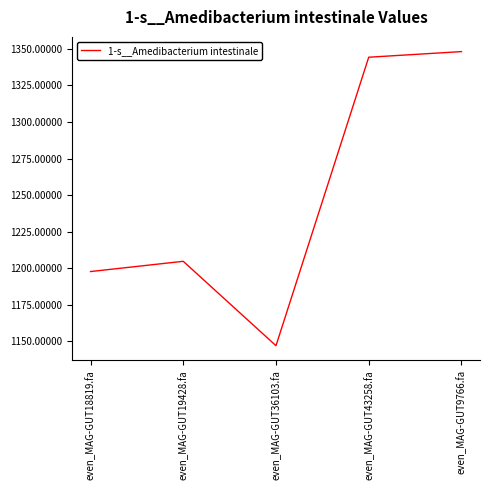

Reading left to right, list all the values displayed in this chart.

even_MAG-GUT18819.fa=1197.7	even_MAG-GUT19428.fa=1204.7	even_MAG-GUT36103.fa=1147.0	even_MAG-GUT43258.fa=1344.3	even_MAG-GUT9766.fa=1348.1